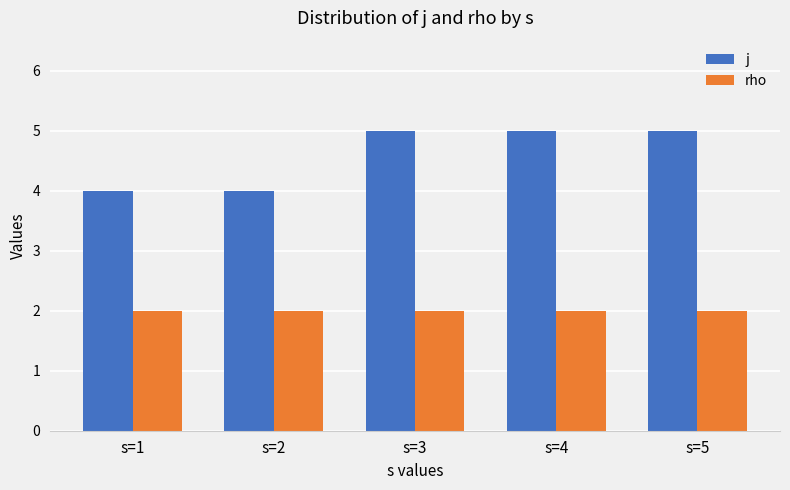

The value of rho at s=1 is 2. True or false?

True